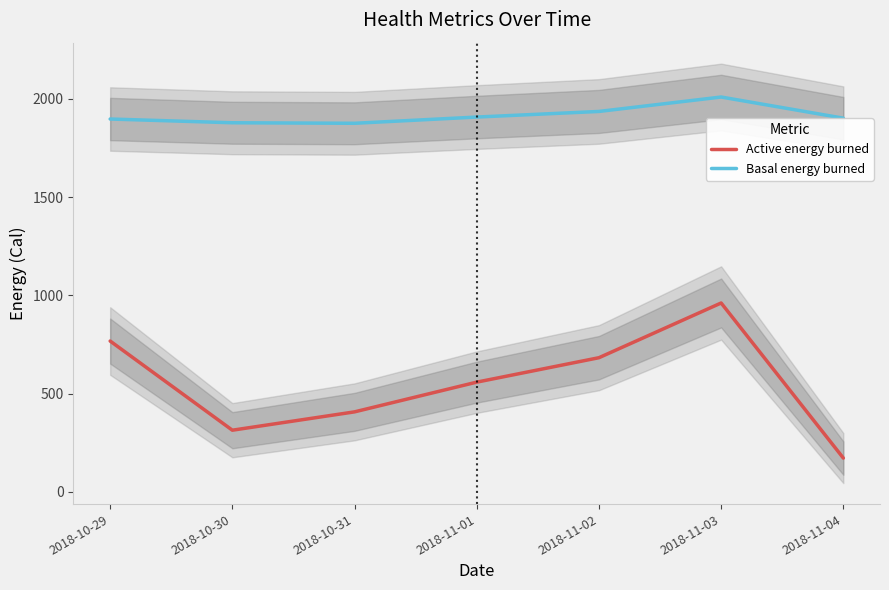

At 2018-10-30, list the series in order from largest to smallest.

Basal energy burned, Active energy burned